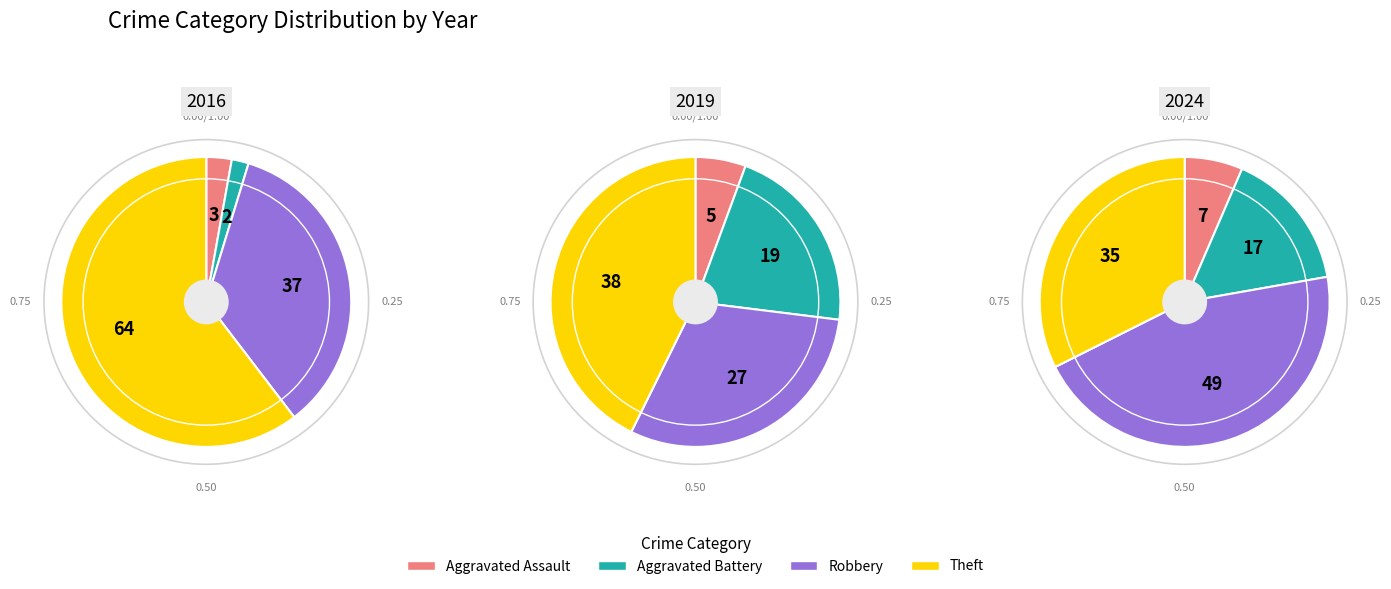

Rank the categories by value from highest to lowest.

Theft, Robbery, Aggravated Battery, Aggravated Assault